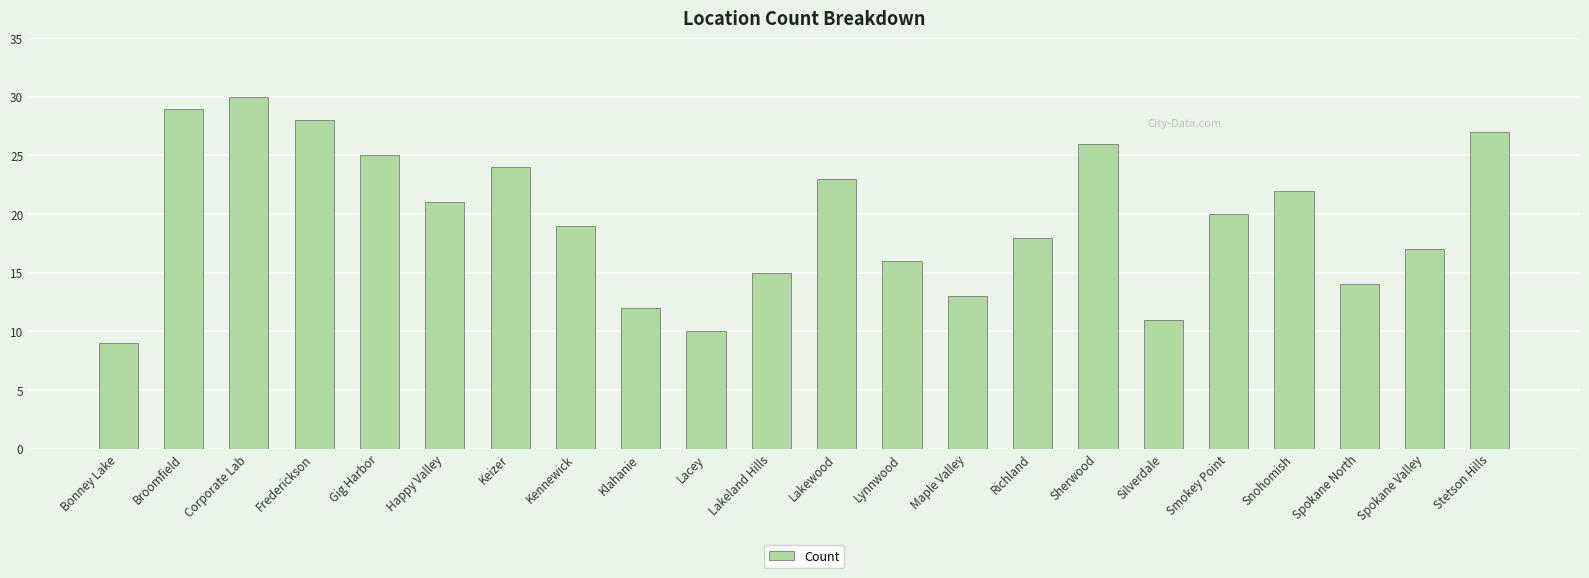

Which label corresponds to the smallest value in the chart?

Bonney Lake